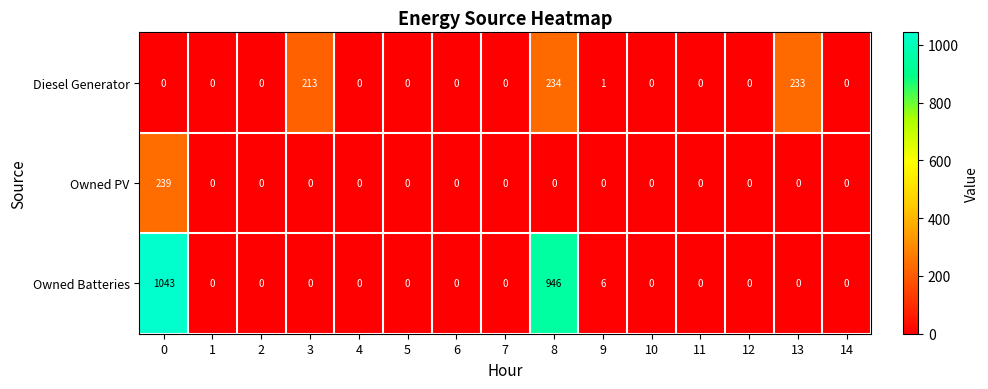

Is the value of Diesel Generator at 13 greater than the value of Owned PV at 8?

Yes